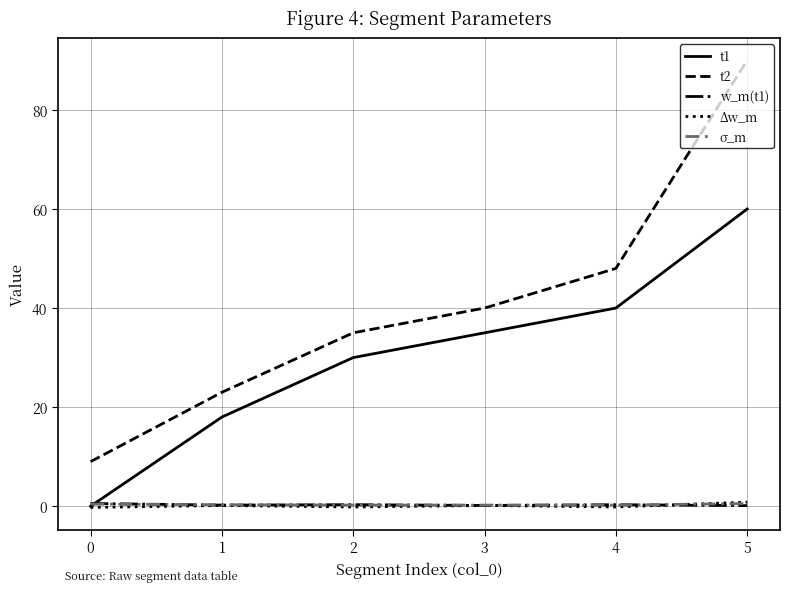

Read the t2 value at 1.

23.0